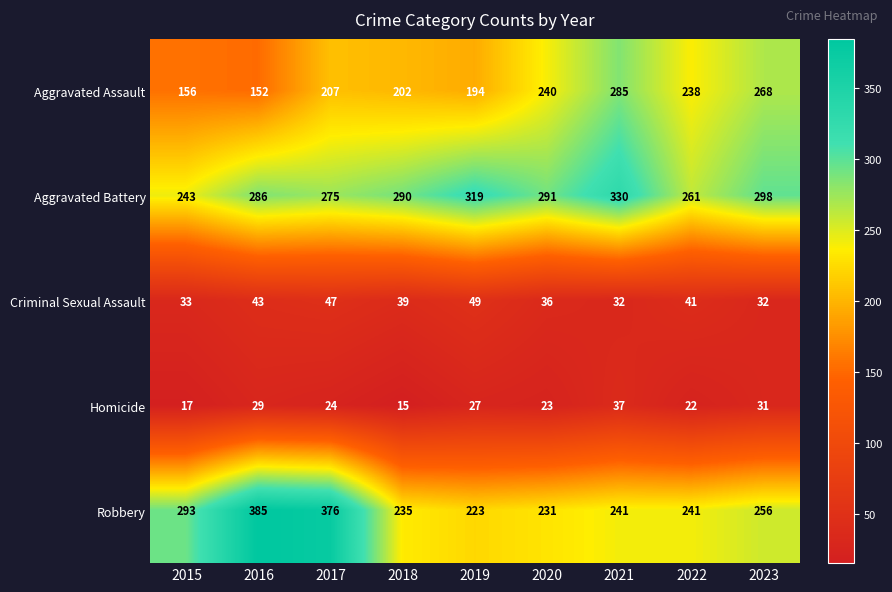

What is the total value across all series at 2017?

929